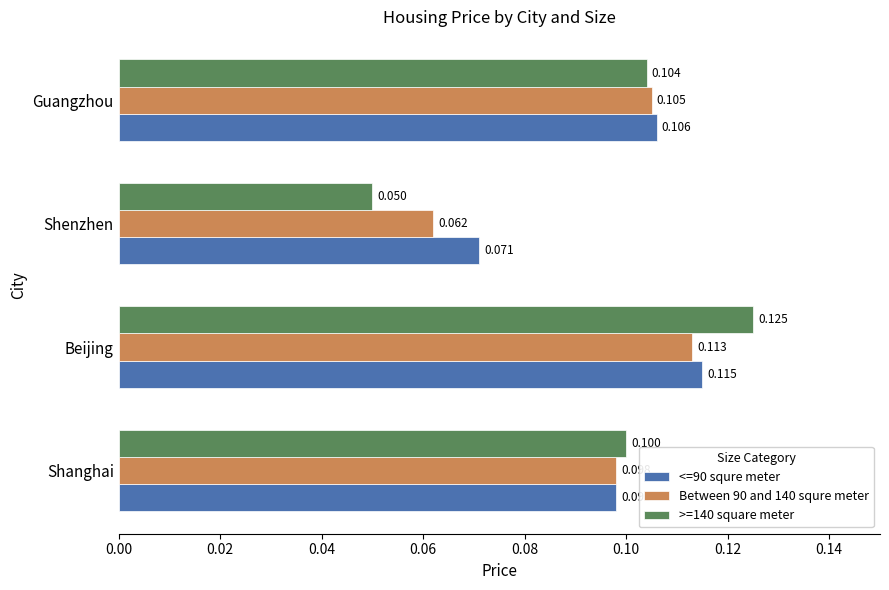

What are all the series names shown in the legend?

<=90 squre meter, Between 90 and 140 squre meter, >=140 square meter